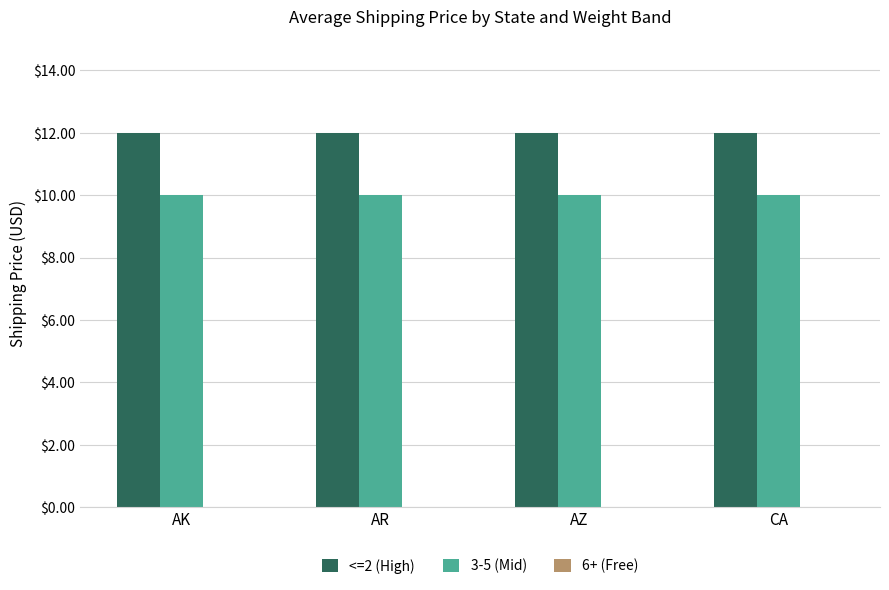

What is the difference between the highest and lowest values at AR?

2.0